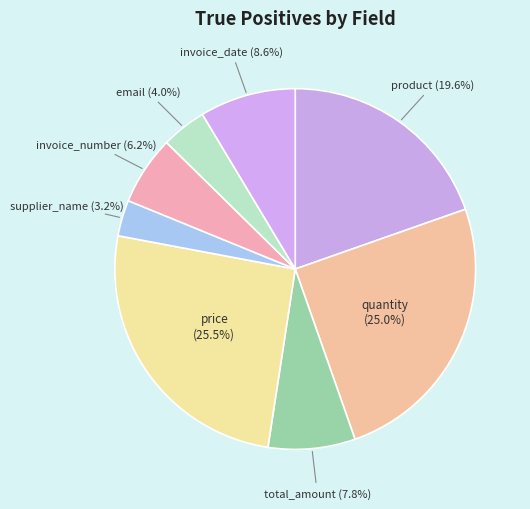

To the nearest percent, what portion does product represent?

20%